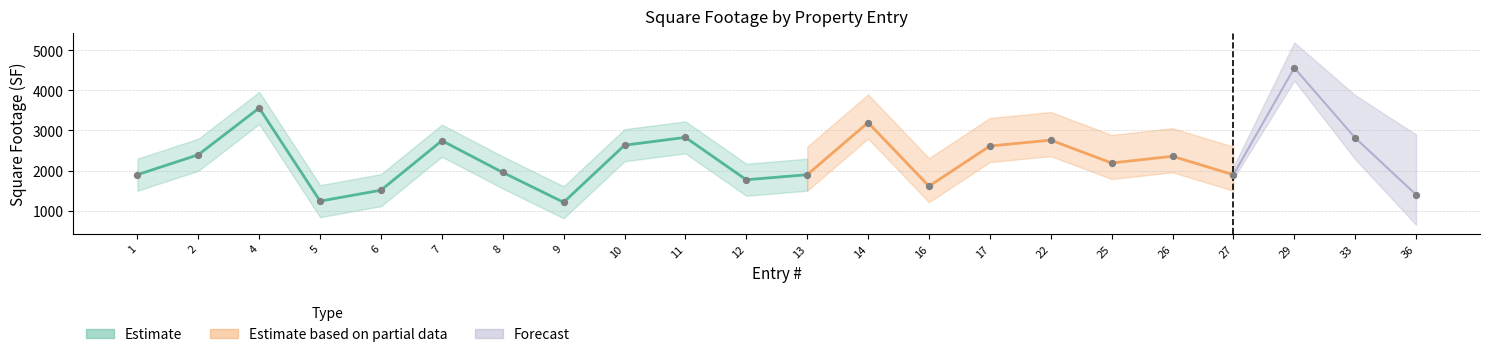

What is the ratio of the value at 17 to the value at 27?

1.4